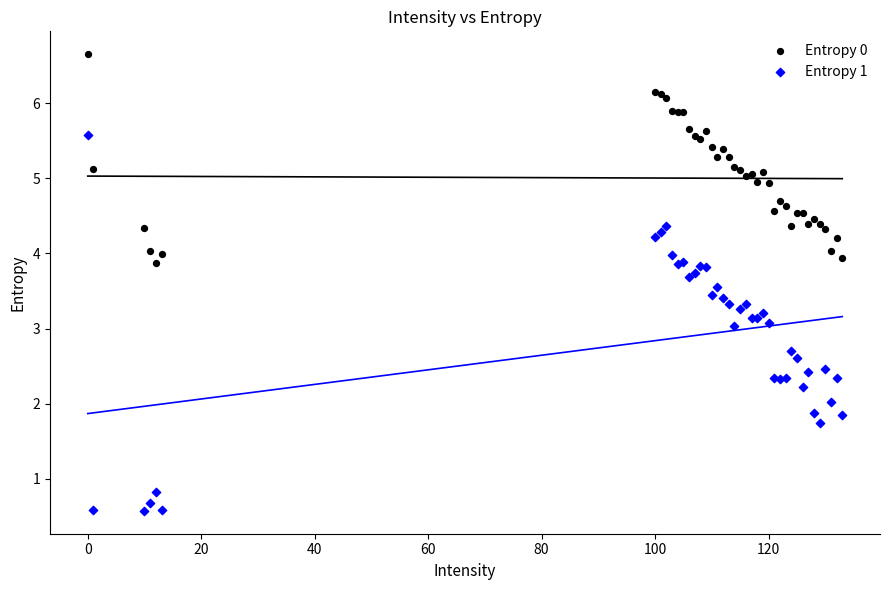

Which series reaches the maximum Y coordinate?

Entropy 0